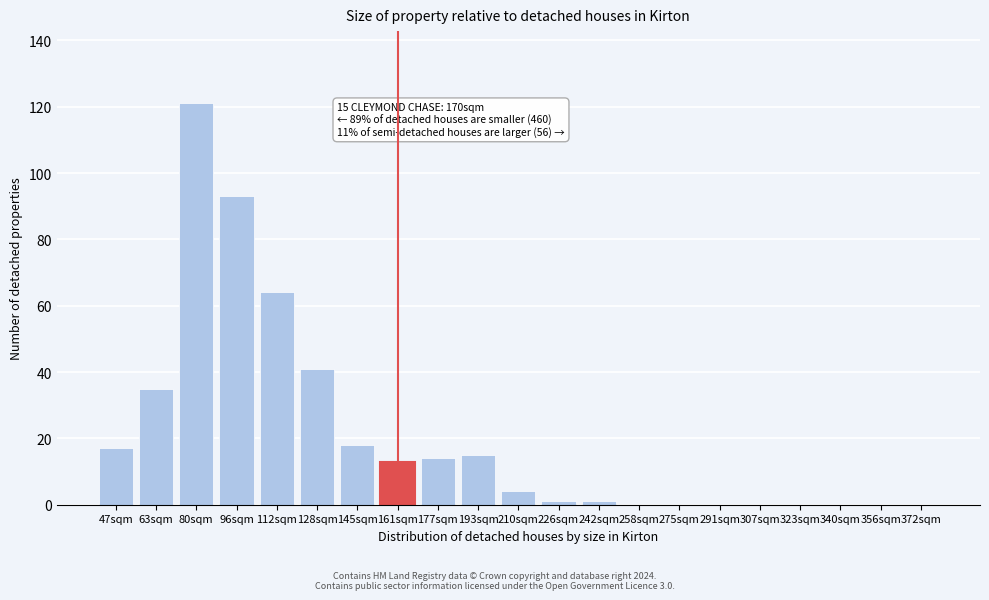

Reading left to right, transcribe all the data shown in this chart.

47sqm=17	63sqm=35	80sqm=121	96sqm=93	112sqm=64	128sqm=41	145sqm=18	161sqm=13	177sqm=14	193sqm=15	210sqm=4	226sqm=1	242sqm=1	258sqm=0	275sqm=0	291sqm=0	307sqm=0	323sqm=0	340sqm=0	356sqm=0	372sqm=0